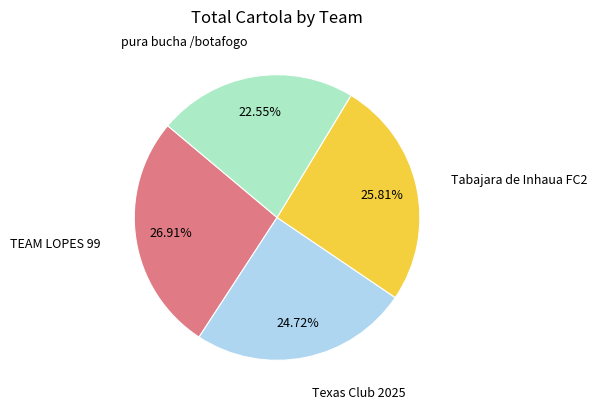

Does Texas Club 2025 account for over 50% of the chart?

No